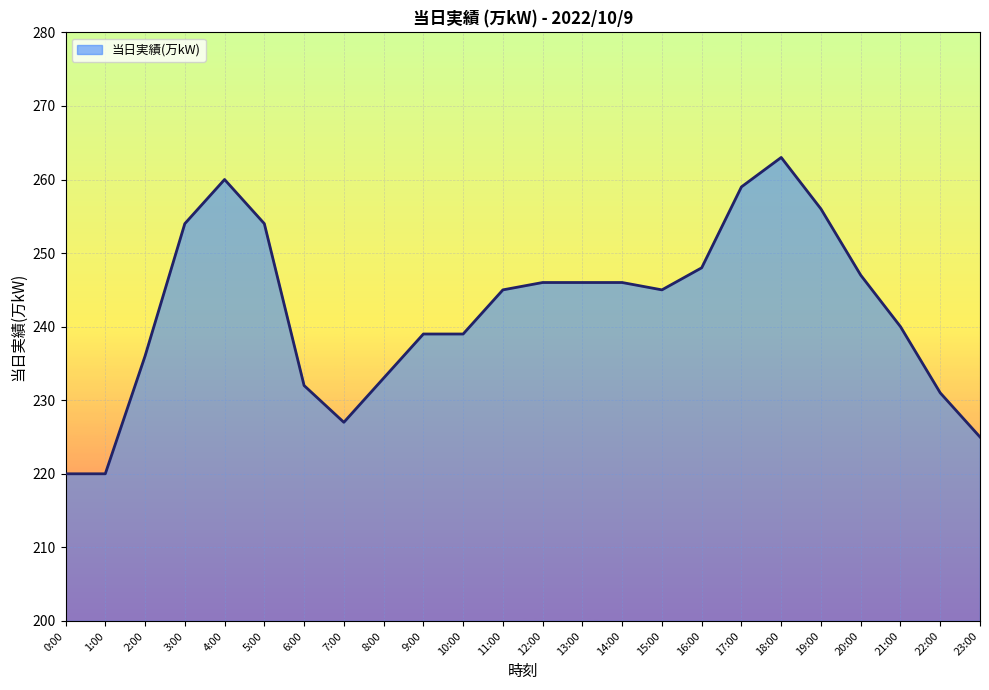

The value at 23:00 is 317. True or false?

False